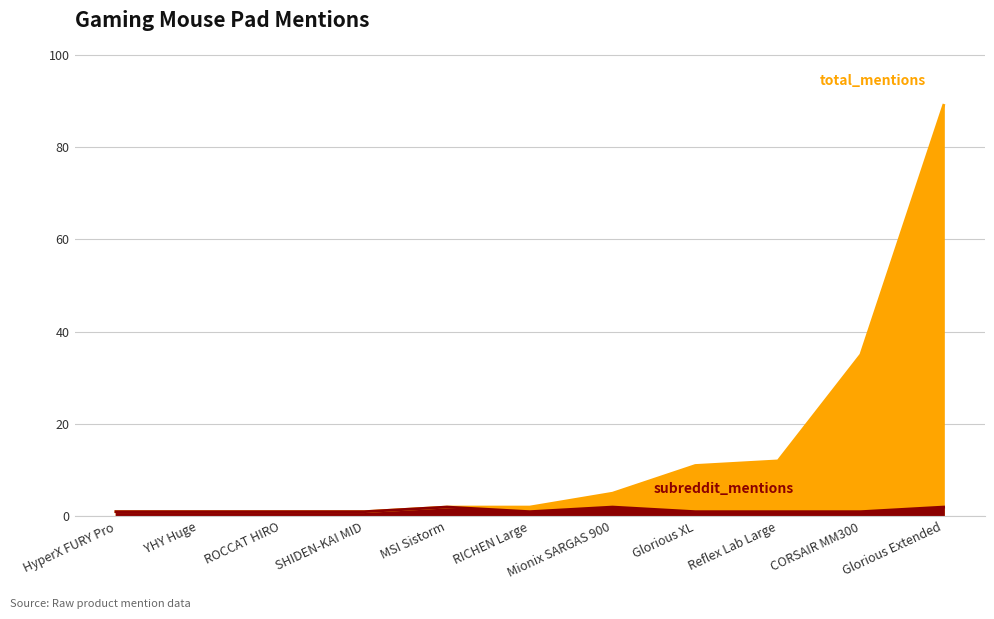

Rank the categories by subreddit_mentions value from highest to lowest.

MSI Sistorm, Glorious Extended, Mionix SARGAS 900, Glorious XL, HyperX FURY Pro, Reflex Lab Large, CORSAIR MM300, RICHEN Large, YHY Huge, ROCCAT HIRO, SHIDEN-KAI MID